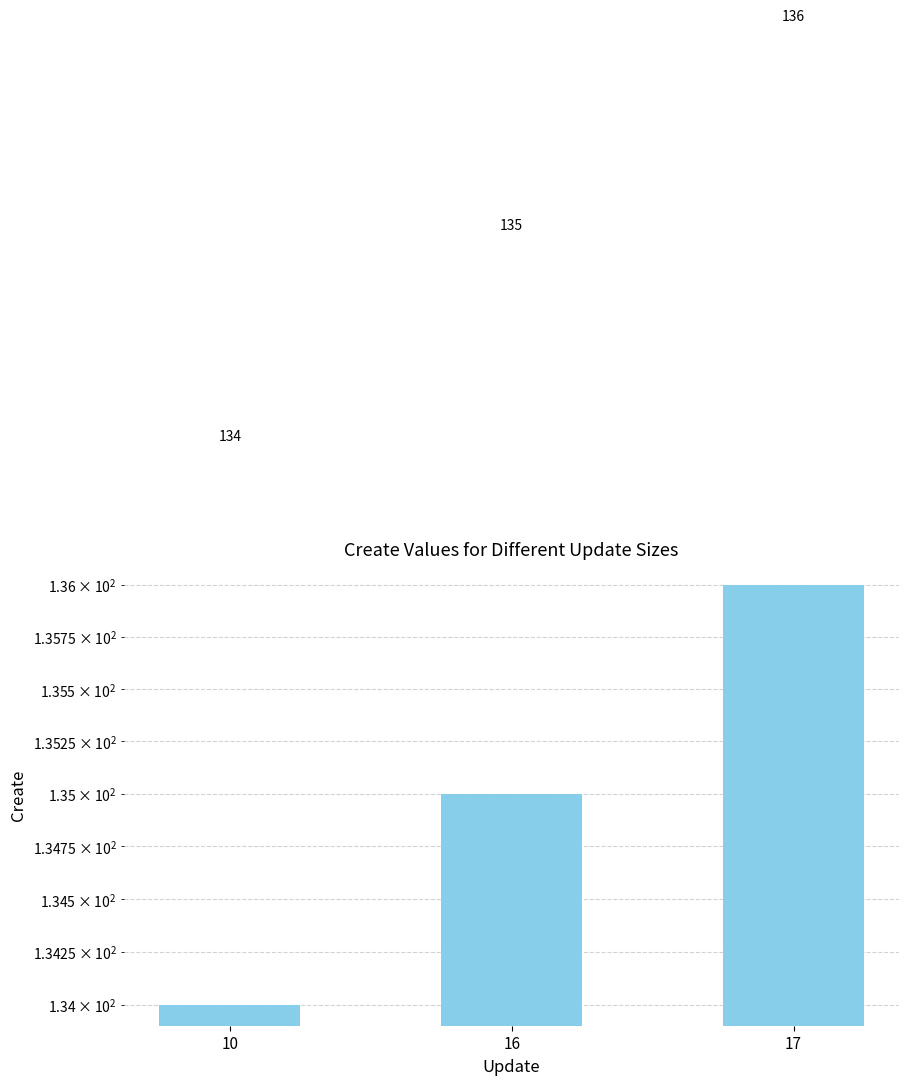

Count the number of categories in the chart.

3